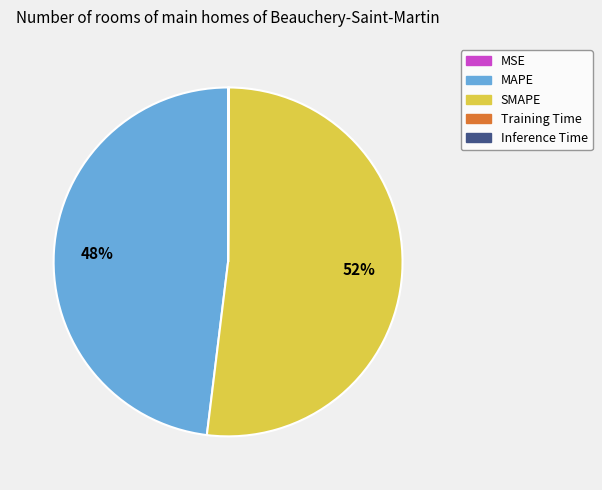

What percentage is the MAPE slice, to the nearest percent?

48%